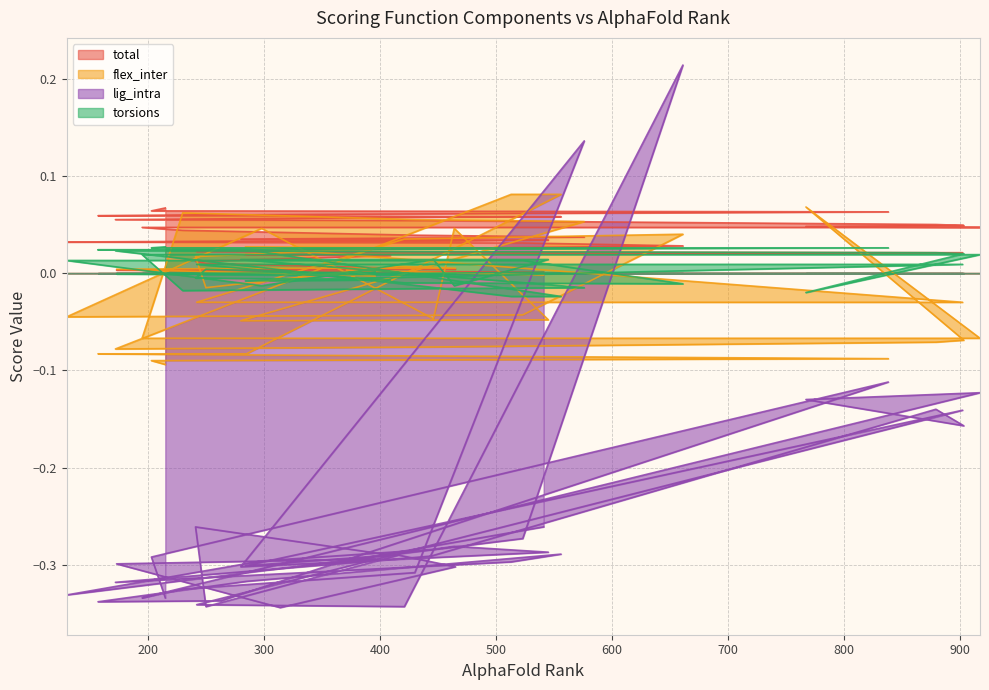

At 409, list the series in order from smallest to largest.

lig_intra, torsions, total, flex_inter